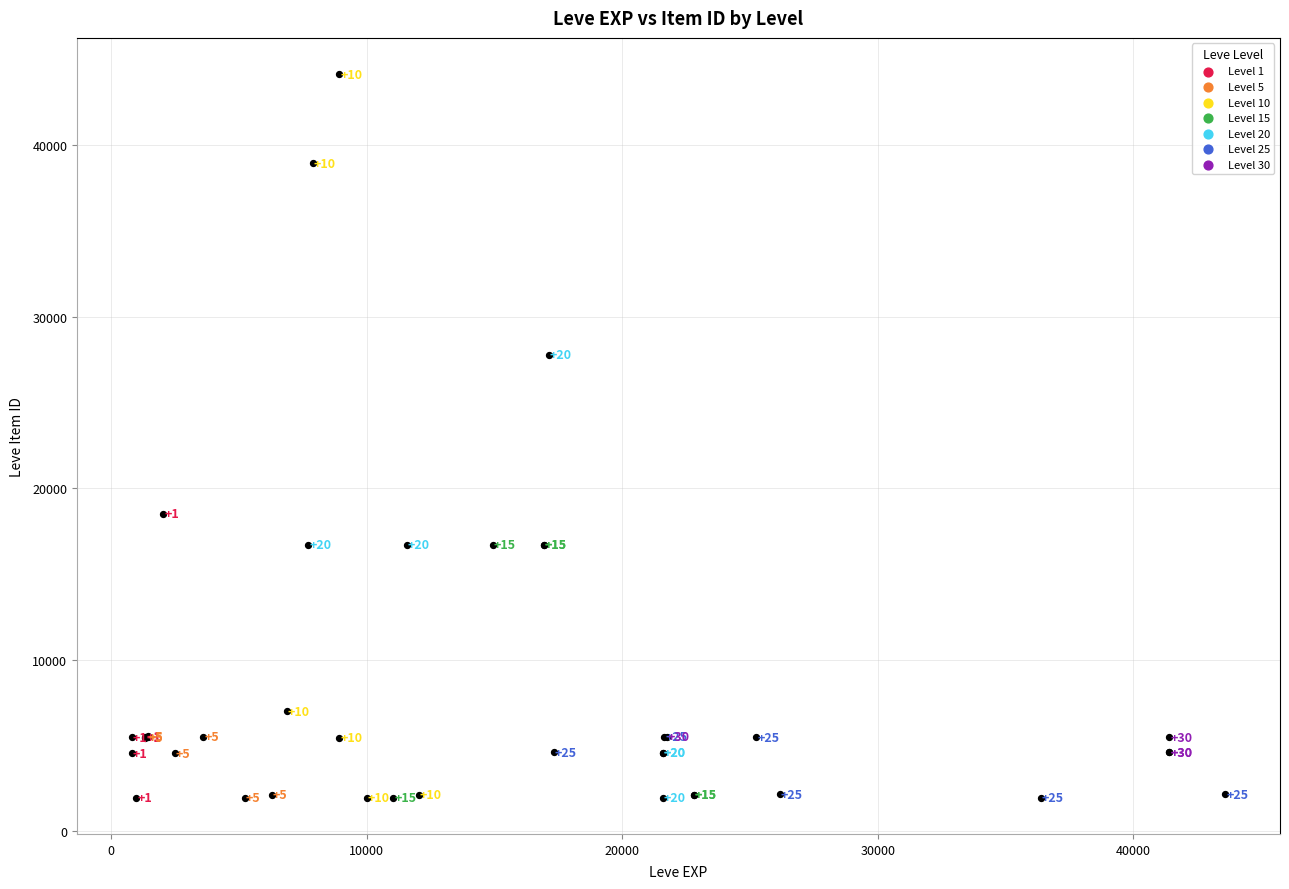

What Y value in the scatter plot is closest to 23052?

18511